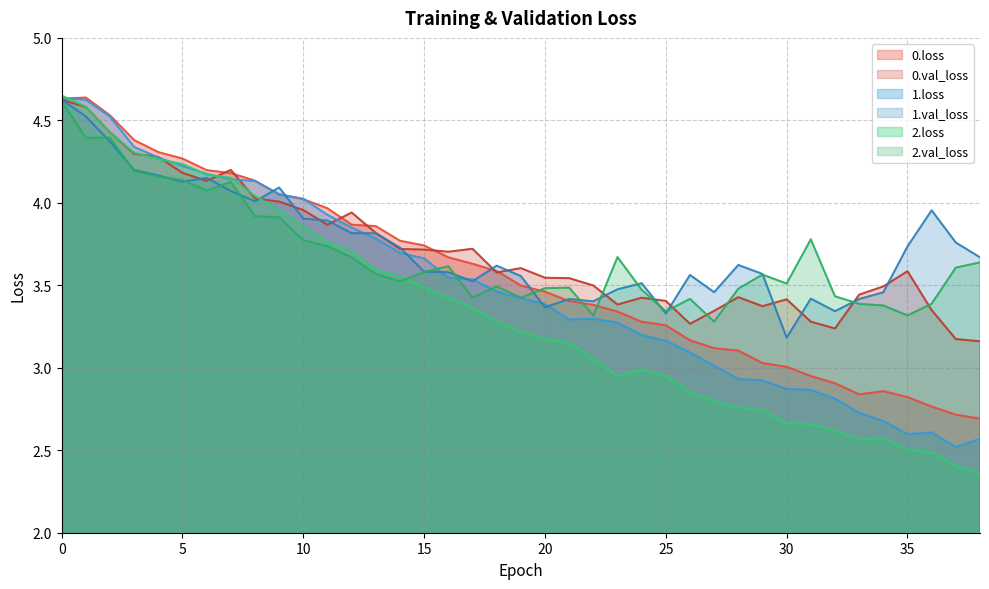

What is the value of the 2.loss point at the 36th from the left?

2.5